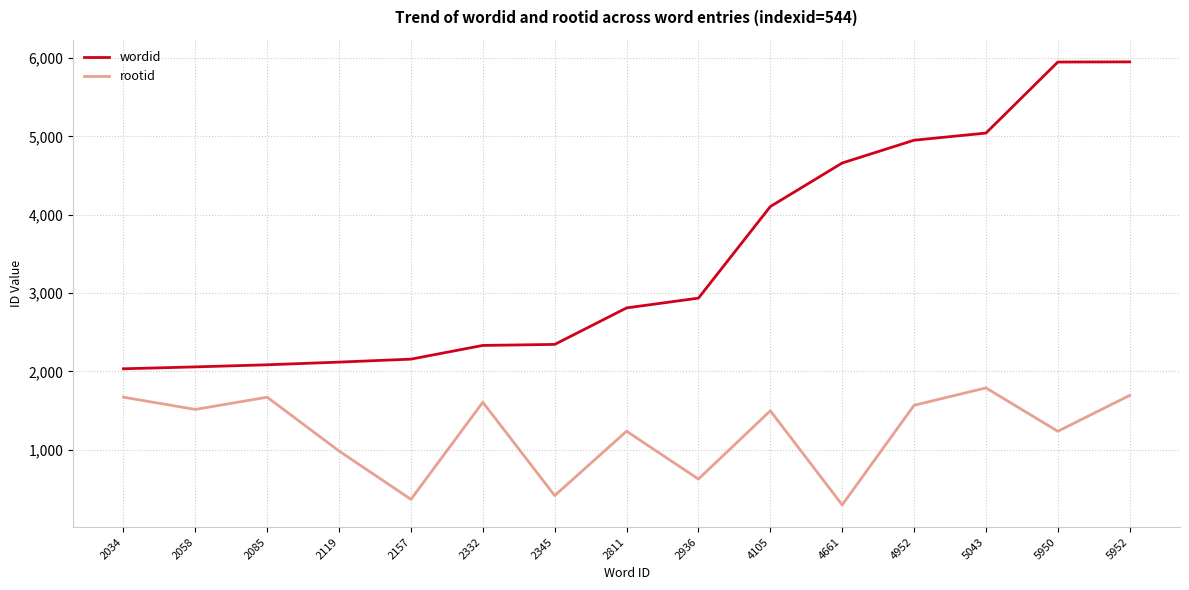

What is the difference between the highest and lowest values at 2811?

1574